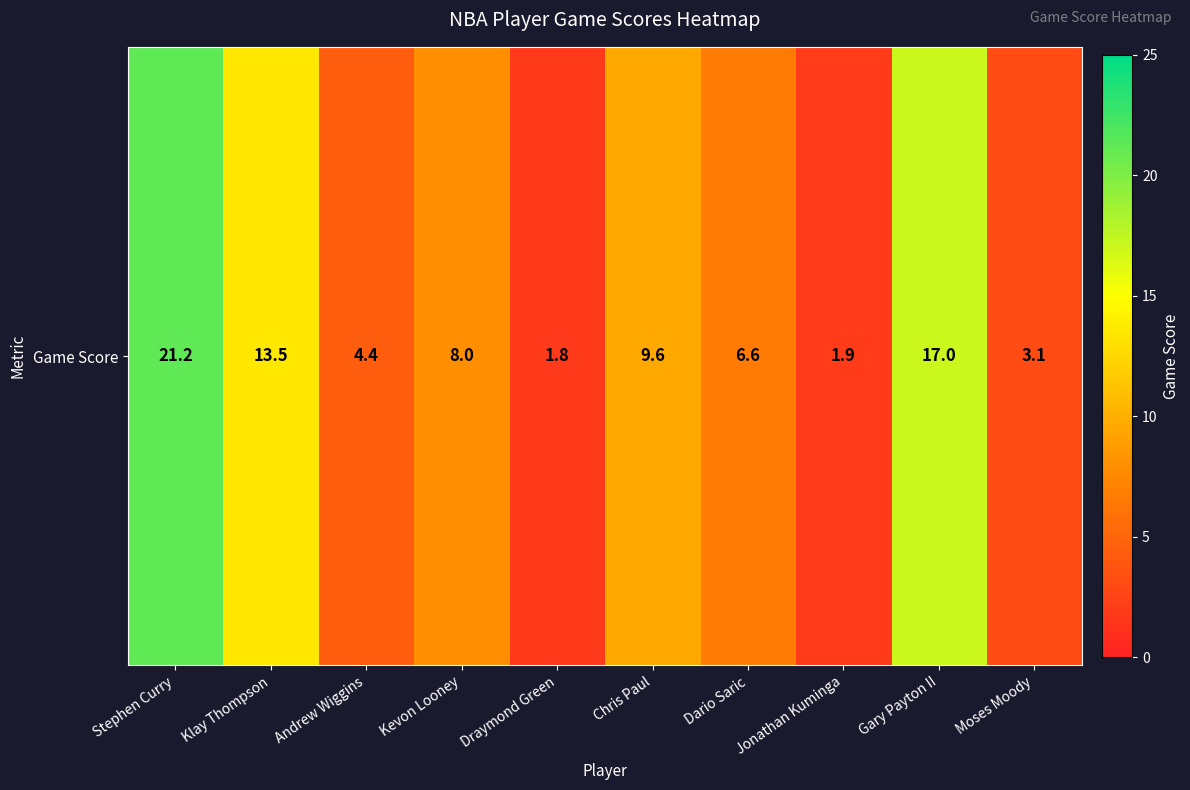

Reading right to left, what are all the values shown in this chart?

3.1	17.0	1.9	6.6	9.6	1.8	8.0	4.4	13.5	21.2